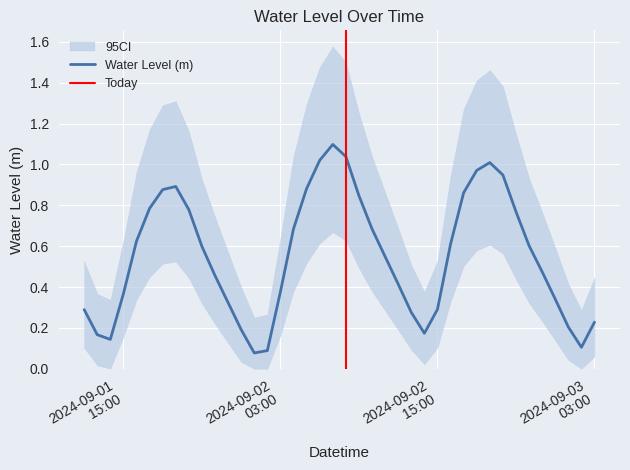

How many data points does each series have?

40